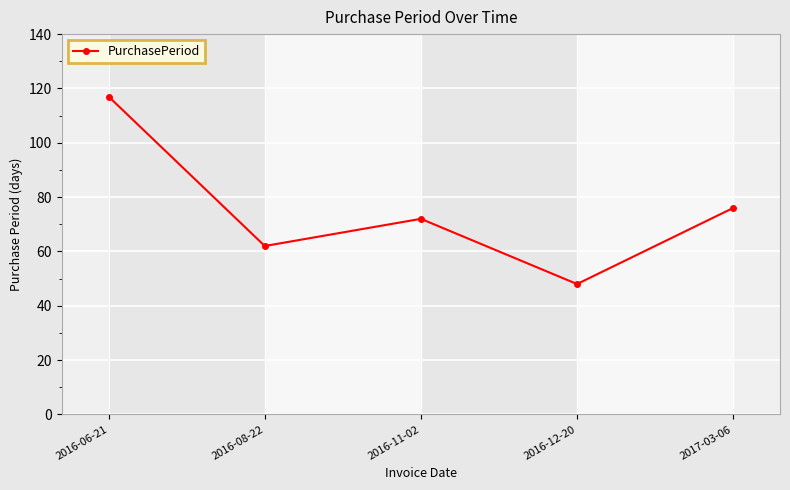

What is the difference between the second highest and minimum values?

28